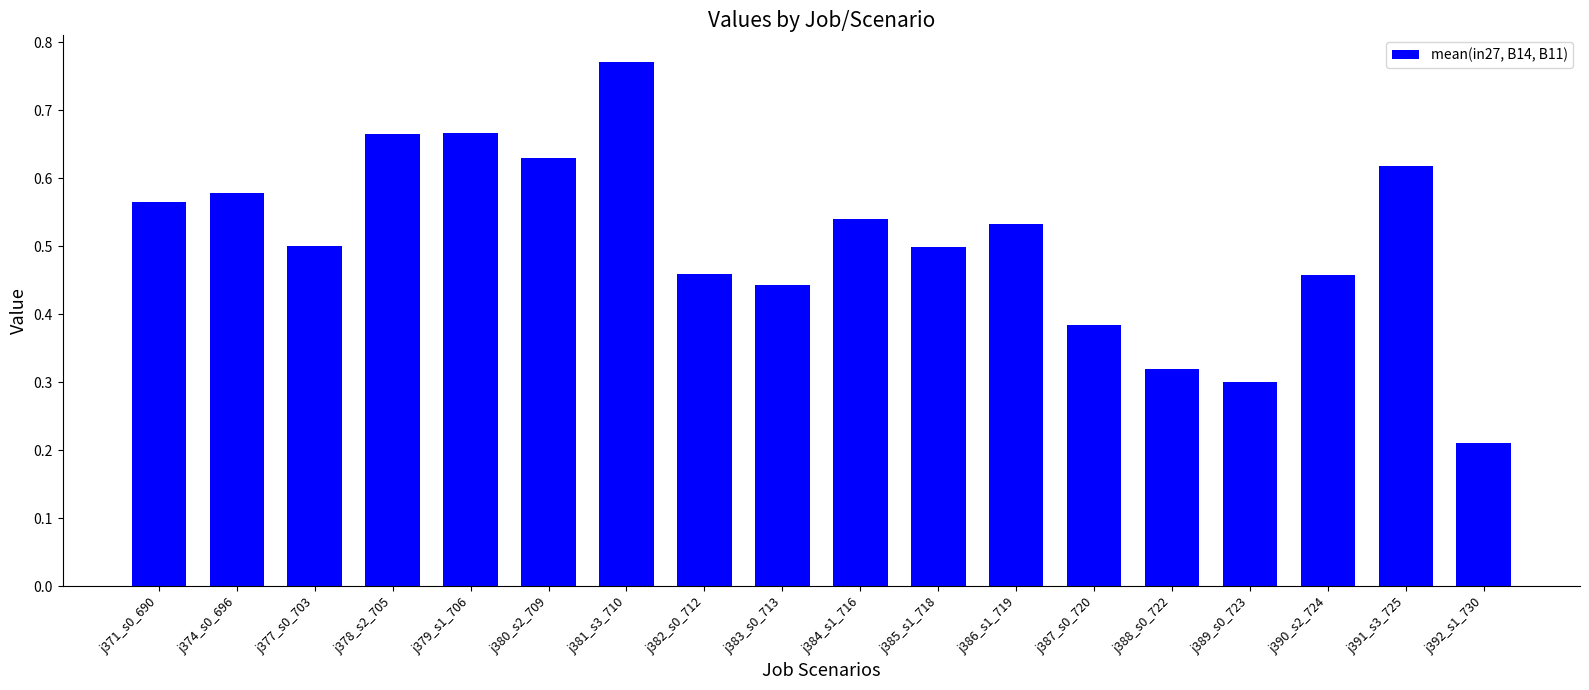

Are the bars grouped side by side (vs. stacked)?

No